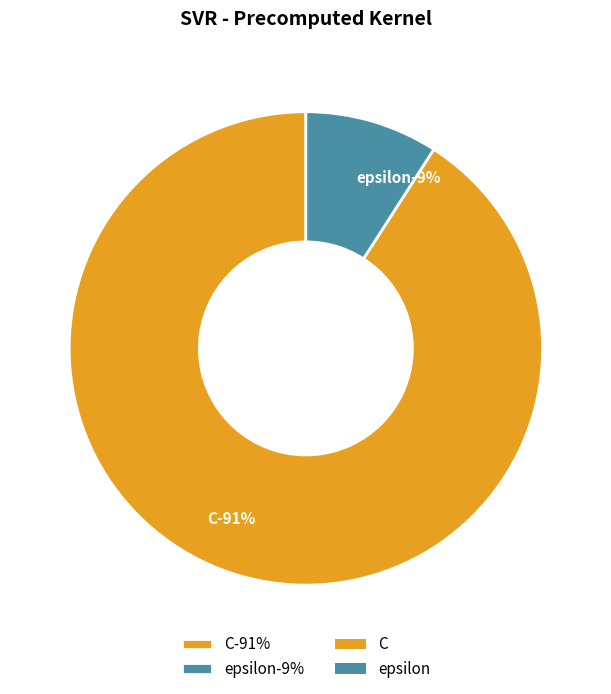

How many segments does this pie chart have?

2